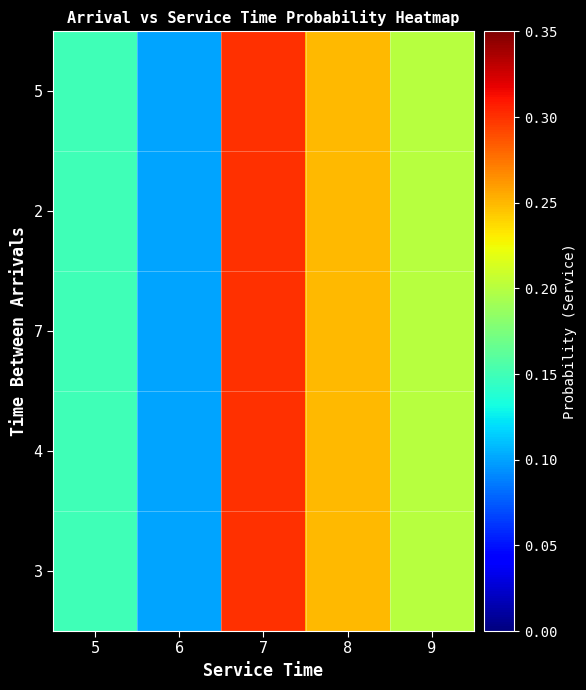

Reading left to right, what are all the values shown in this chart?

5: 5=0.1	6=0.1	7=0.3	8=0.2	9=0.2
2: 5=0.1	6=0.1	7=0.3	8=0.2	9=0.2
7: 5=0.1	6=0.1	7=0.3	8=0.2	9=0.2
4: 5=0.1	6=0.1	7=0.3	8=0.2	9=0.2
3: 5=0.1	6=0.1	7=0.3	8=0.2	9=0.2